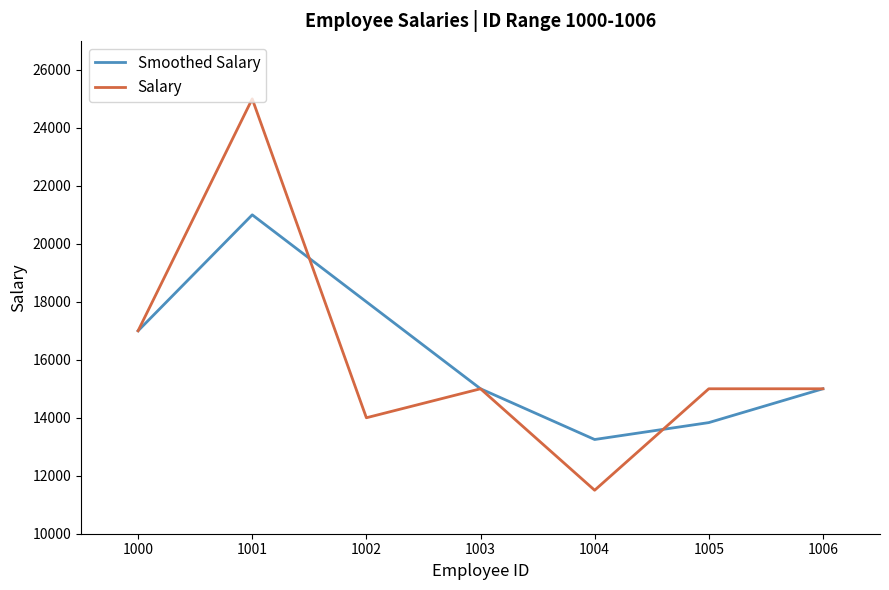

At which category does Salary reach its first local peak?

1001